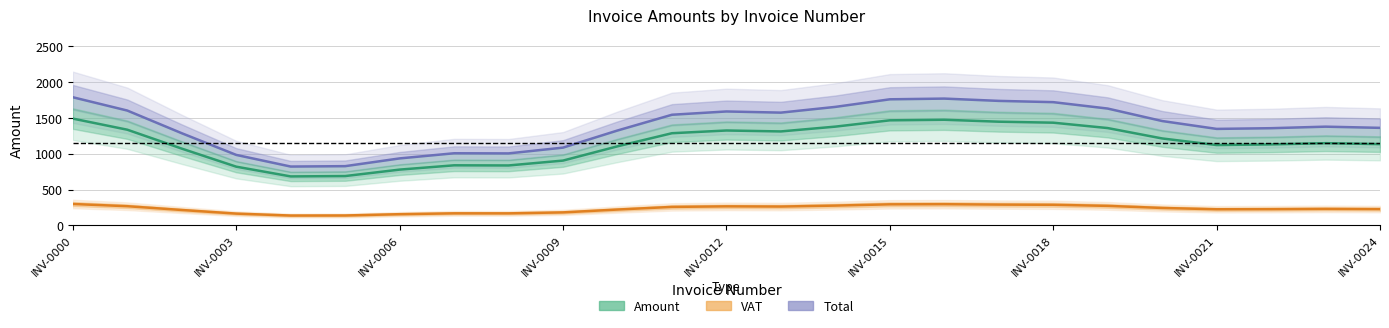

How many lines are shown in the chart?

3